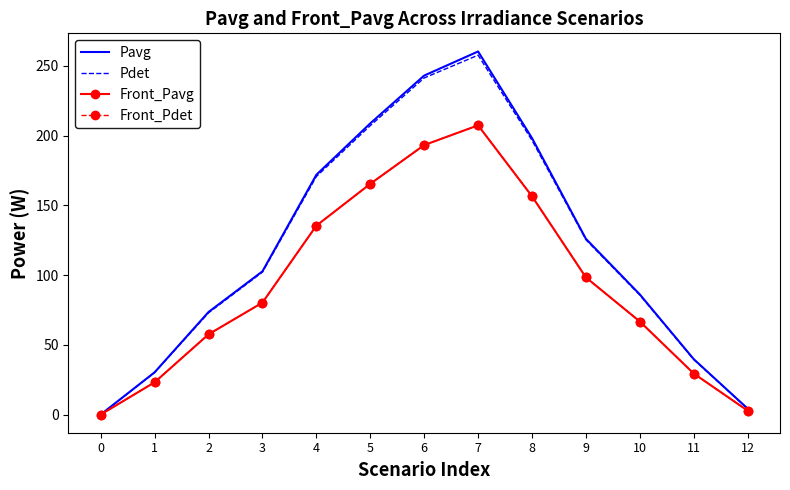

The value of Pdet at 7 is 449.9. True or false?

False